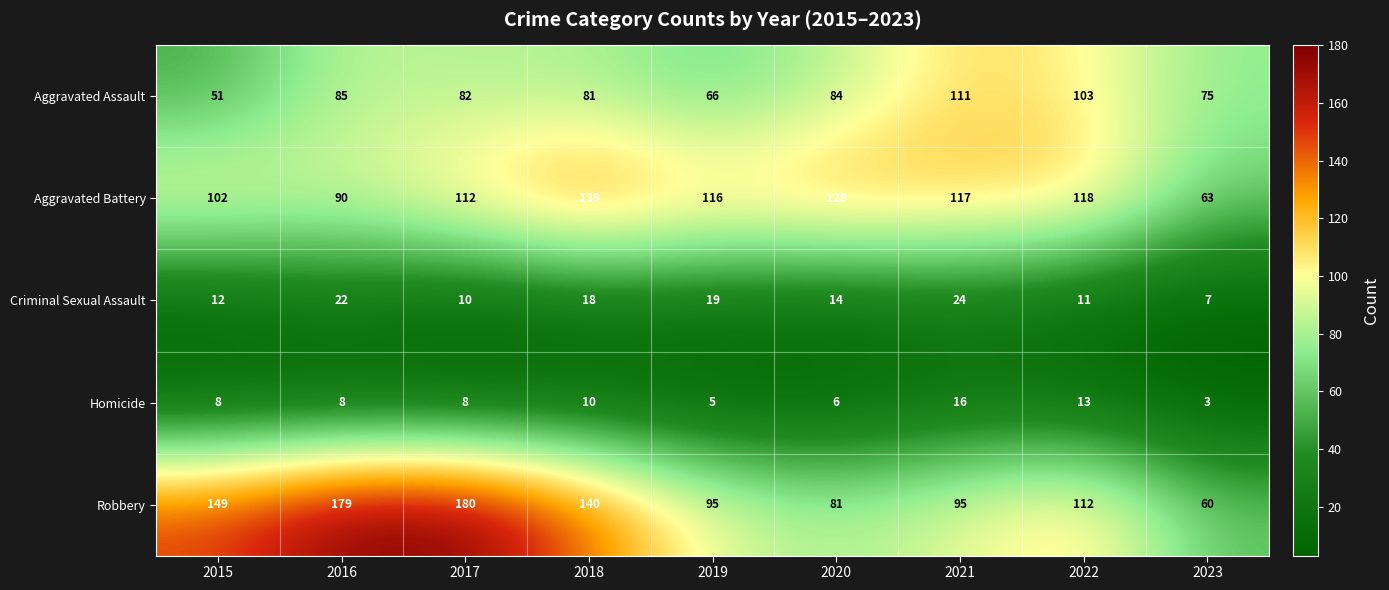

What is the minimum value shown in the chart?

3